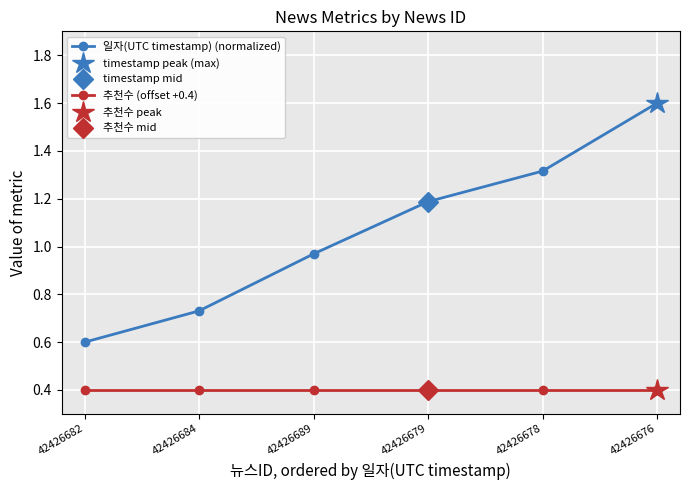

At which label is 추천수 (offset +0.4) closest to 0?

42426682